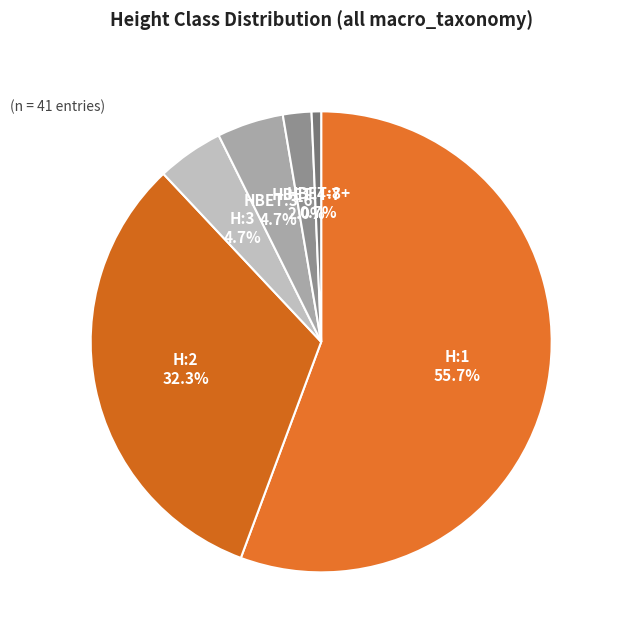

How many segments does this pie chart have?

6